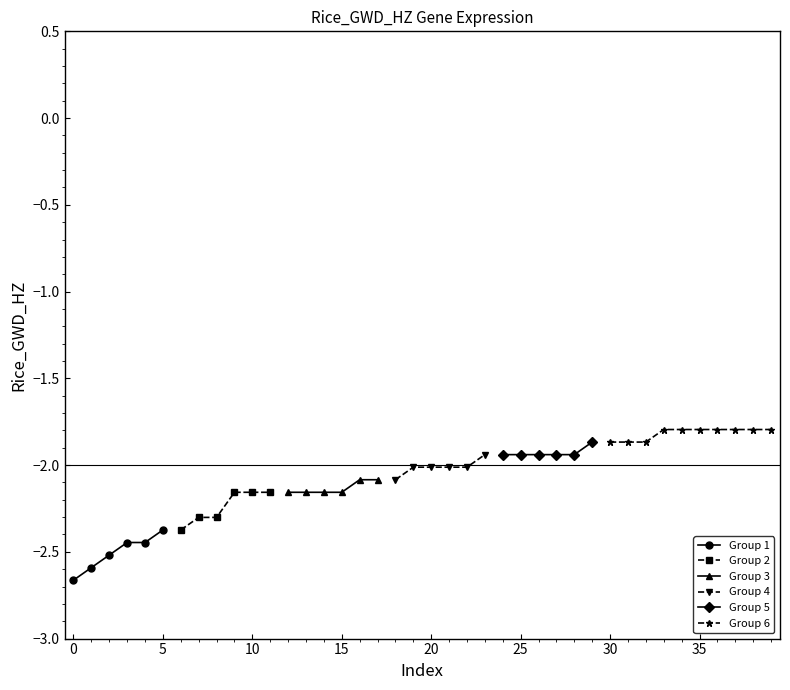

Is this an area chart (filled region under the line)?

No